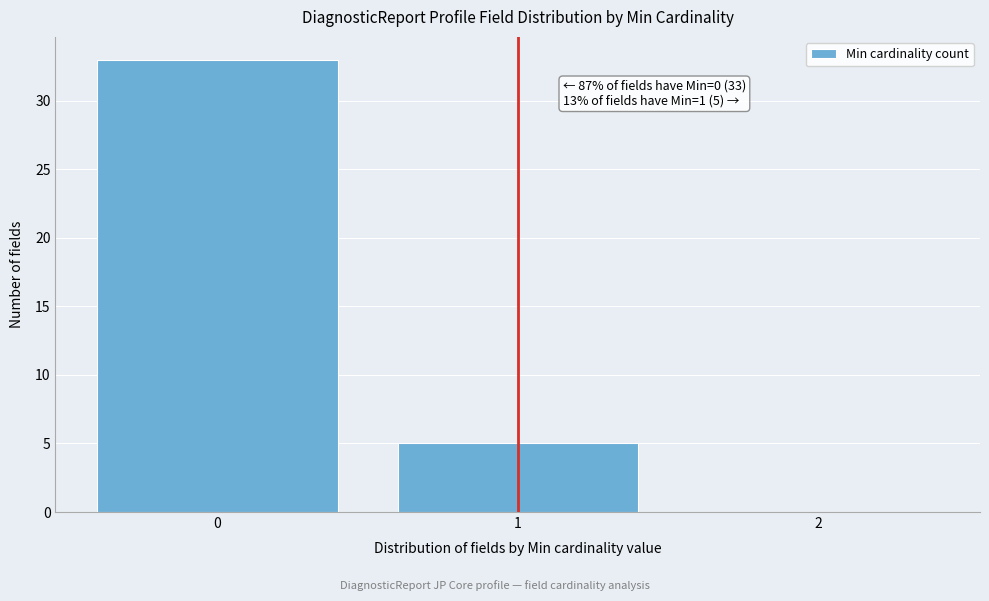

Which range on the x-axis has the tallest bar?

-0.5 to 0.5